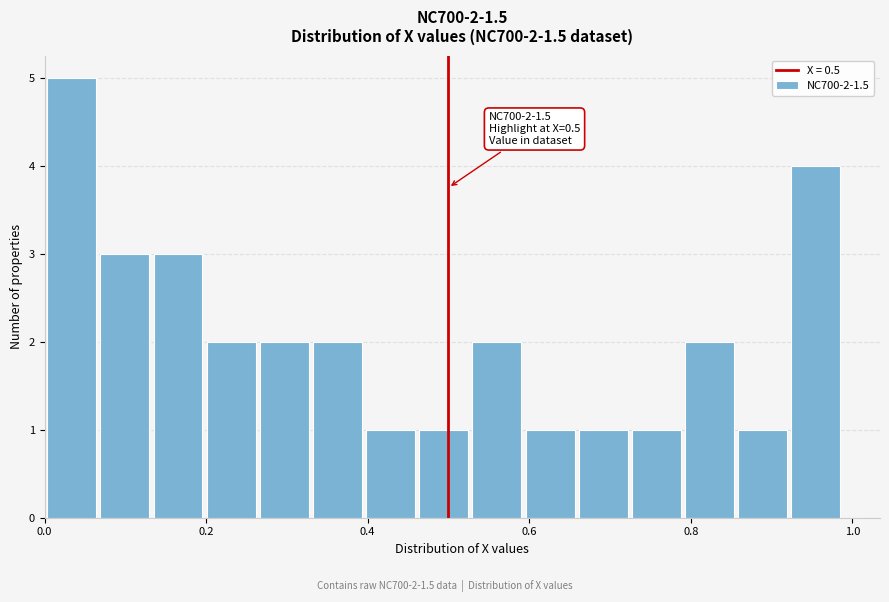

Around what value on the x-axis is the tallest bar? Give the approximate position of its centre, as read against the axis.

0.04